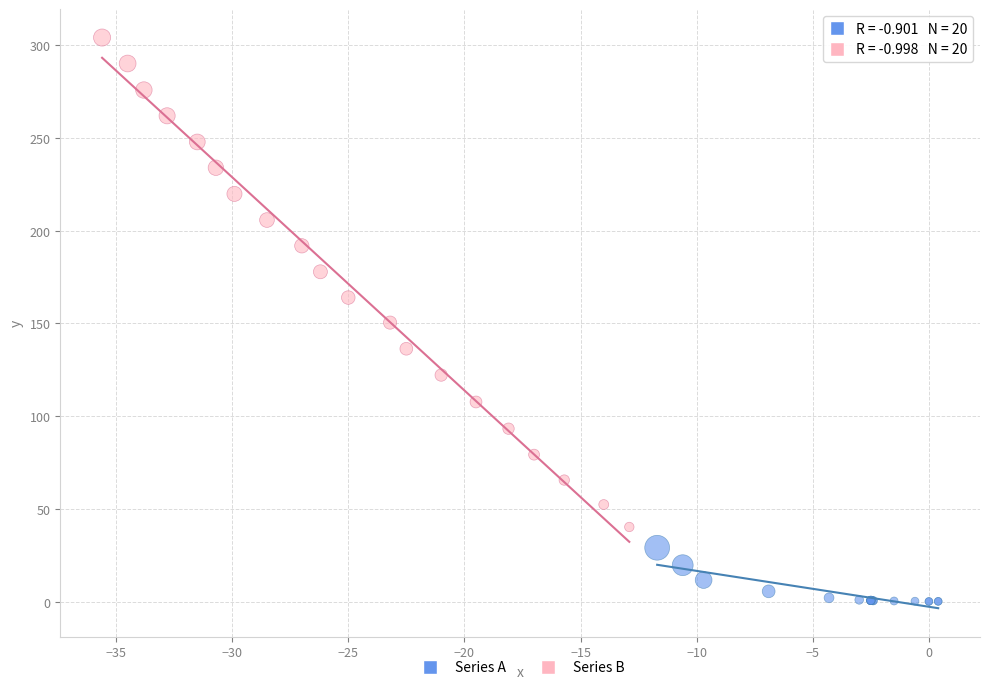

Which series contains the highest Y value?

Series B